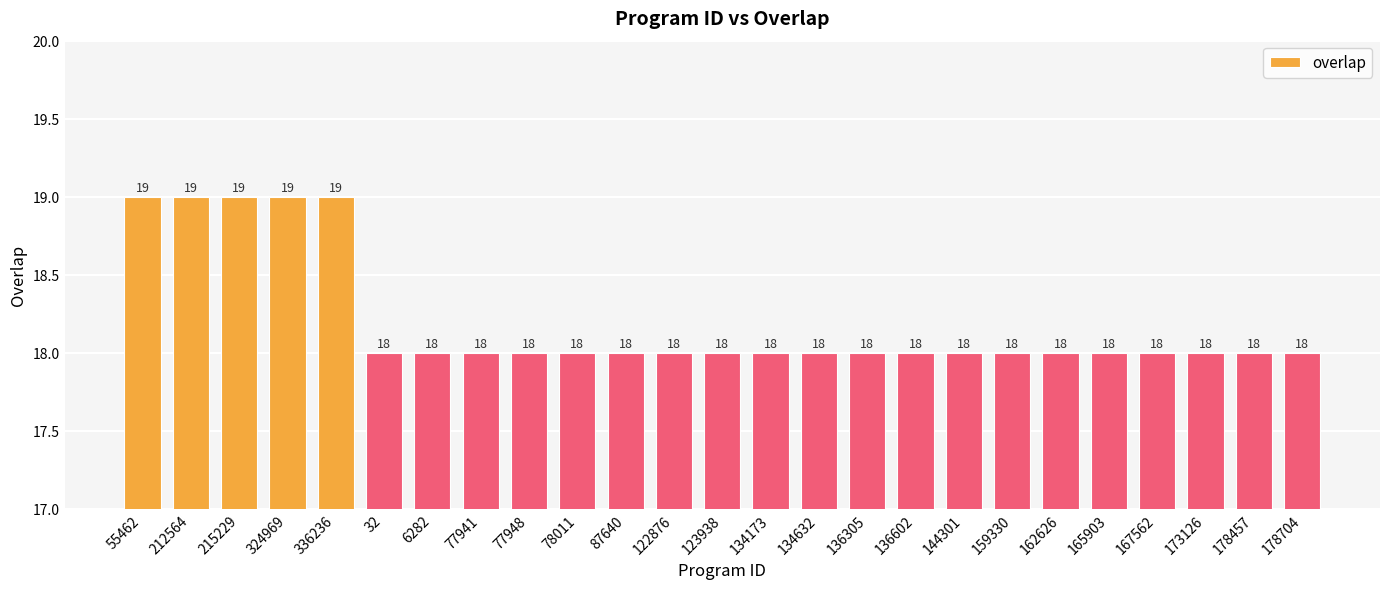

Reading left to right, what are all the values shown in this chart?

19	19	19	19	19	18	18	18	18	18	18	18	18	18	18	18	18	18	18	18	18	18	18	18	18